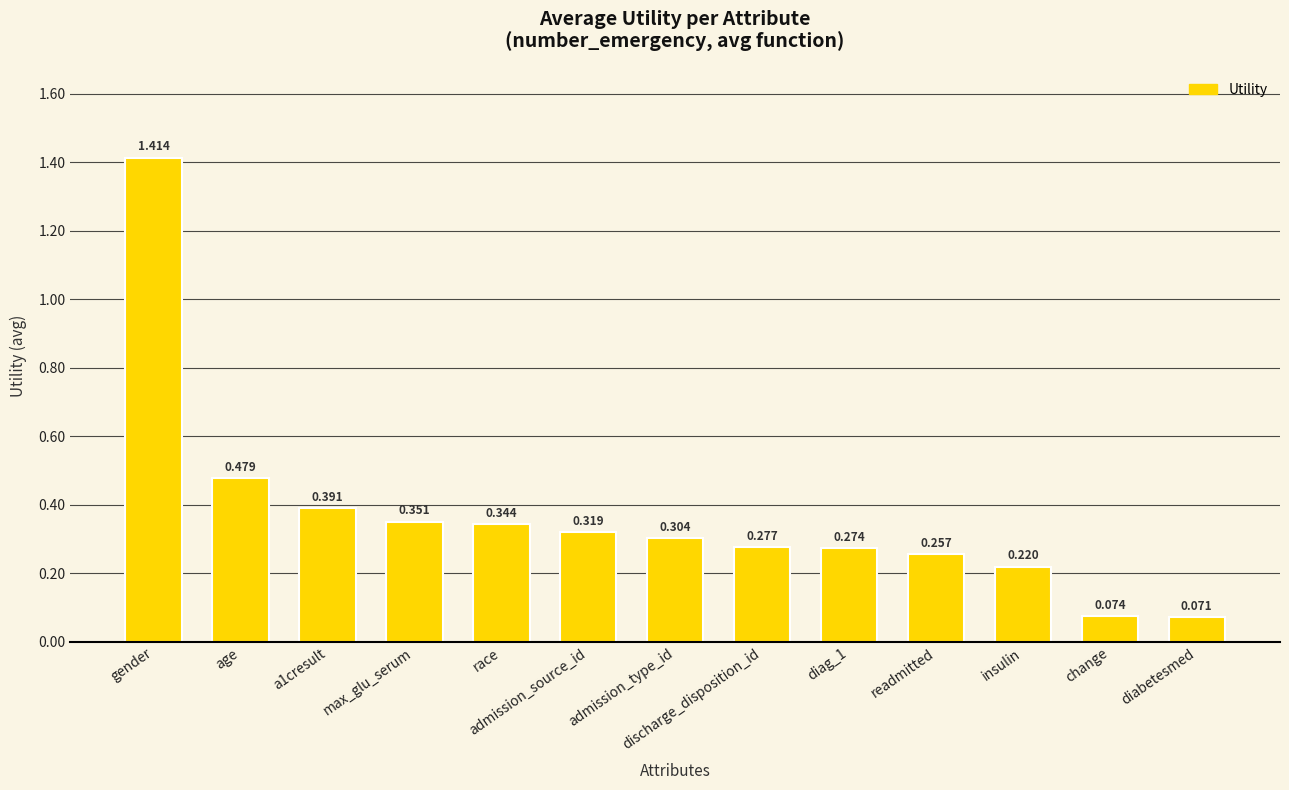

What is the label of the 6th bar from the right?

discharge_disposition_id